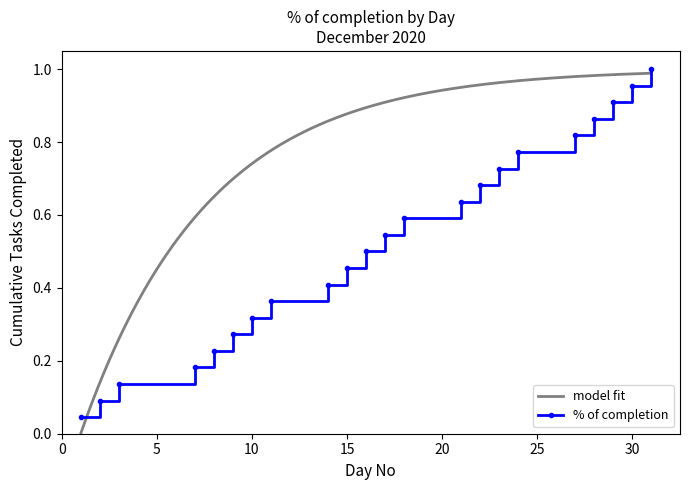

Is this an area chart (filled region under the line)?

No